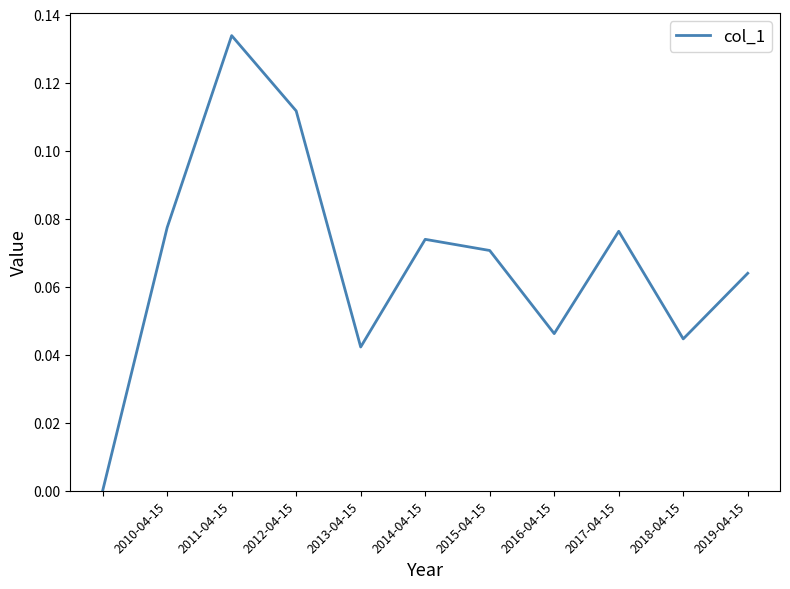

Is this an area chart (filled region under the line)?

No